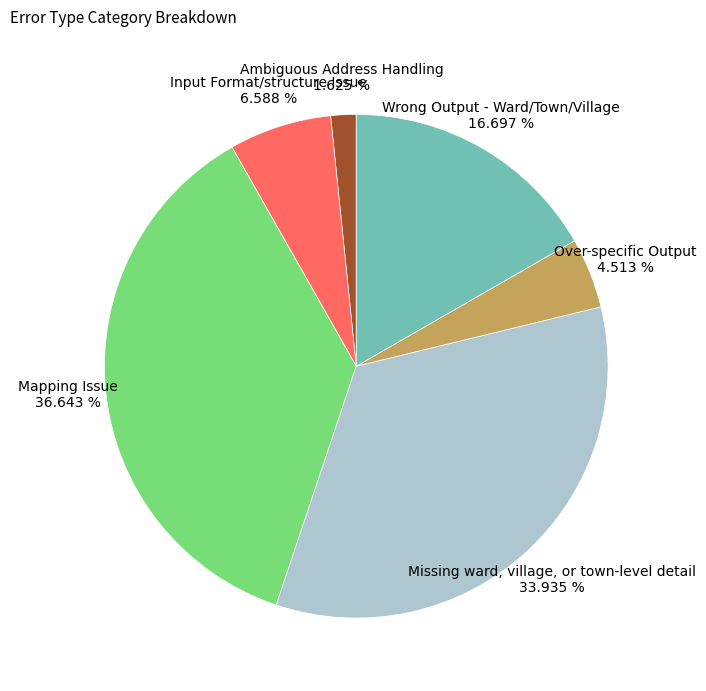

How many slices are in this pie chart?

6